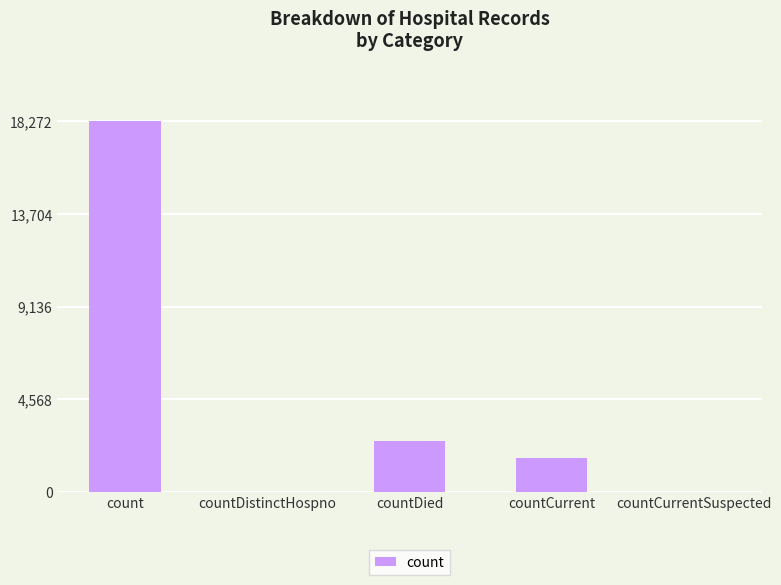

Where does the data first go above 1687?

count